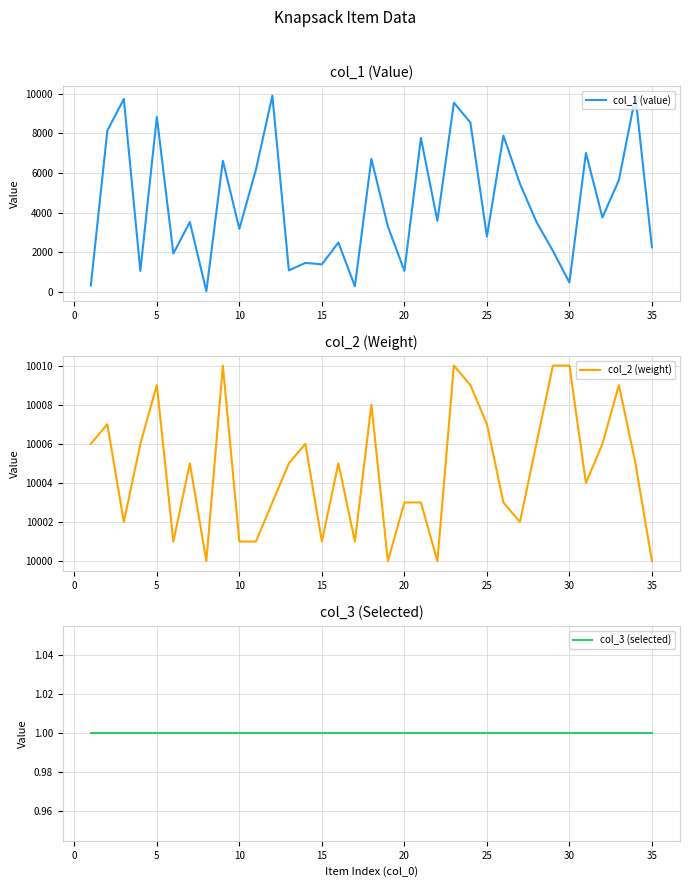

What is the value of the col_3 (selected) point at the 8th from the left?

1